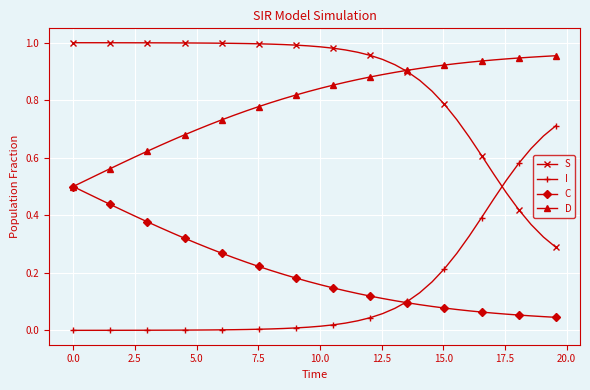

True or false: I and D cross at least once.

False